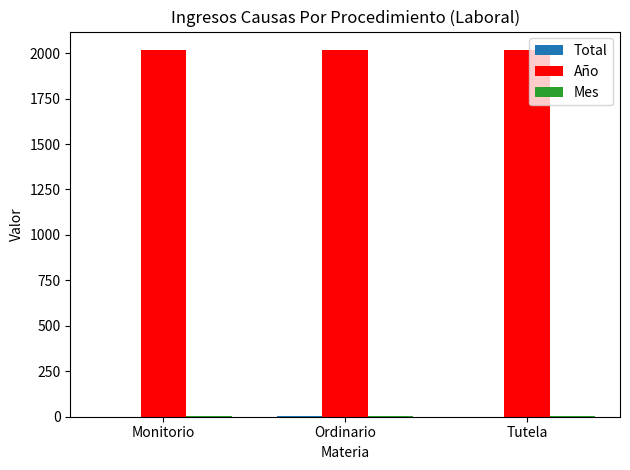

Which series has the largest total across all categories?

Año